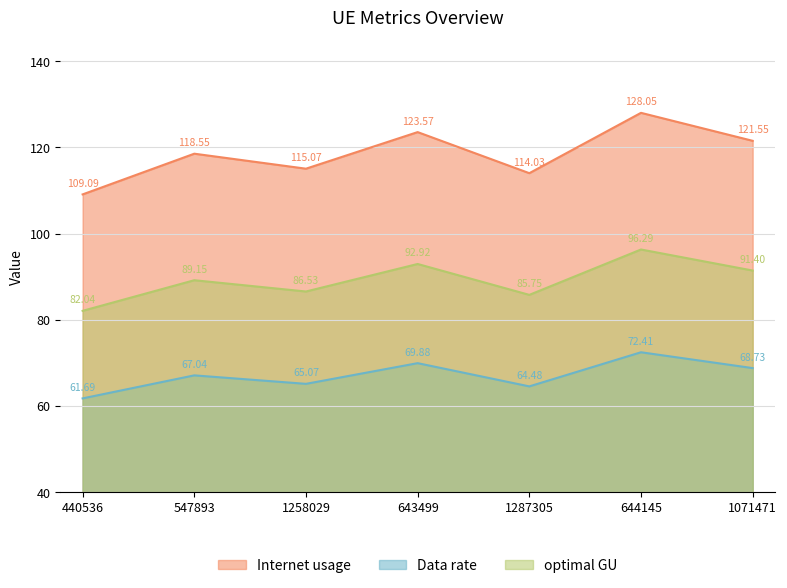

Where does the Data rate series first go above 67?

547893